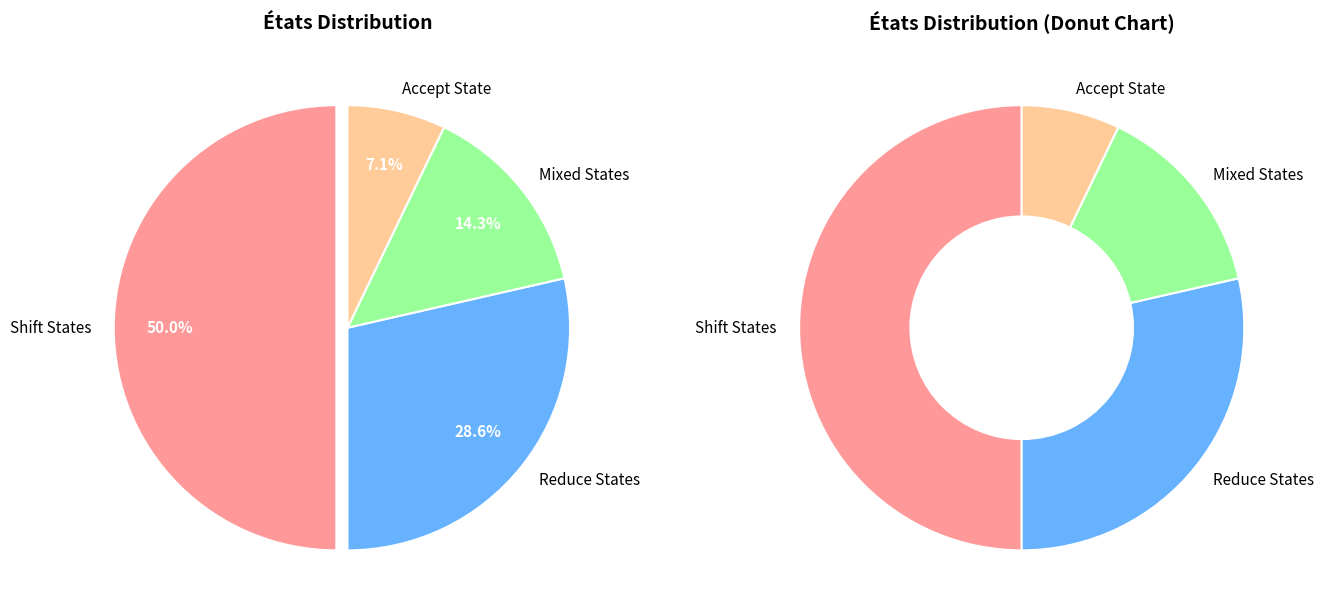

To the nearest percent, what portion does 6 represent?

7%